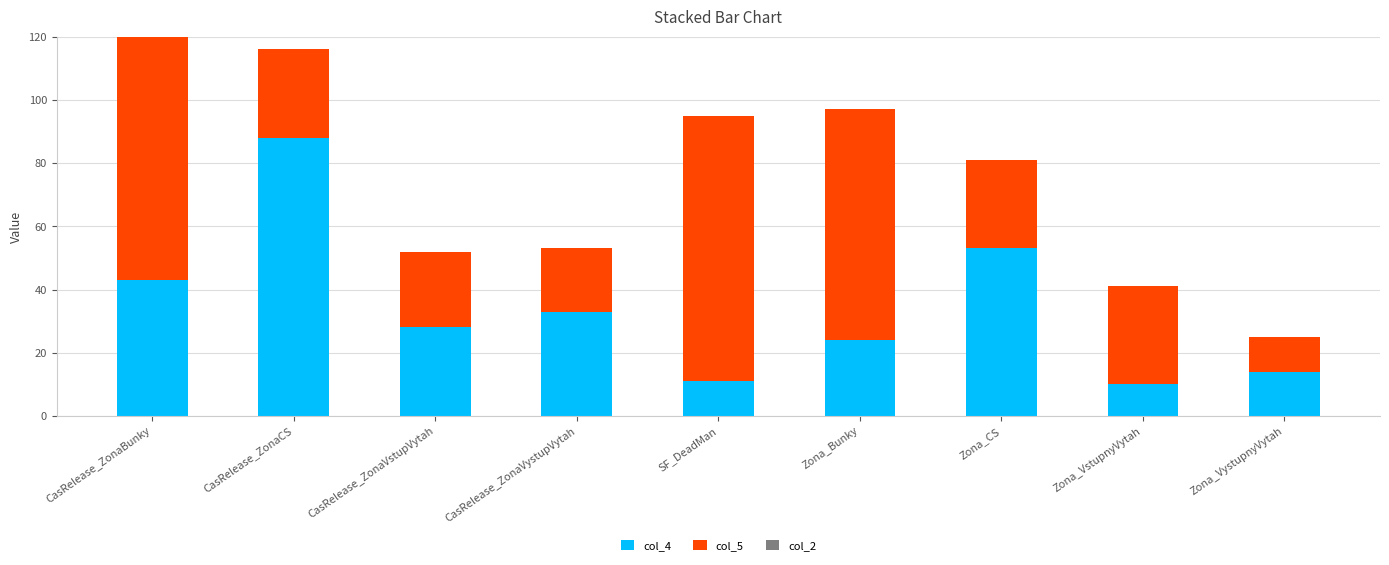

Is it true that col_4 equals 11 at SF_DeadMan?

True